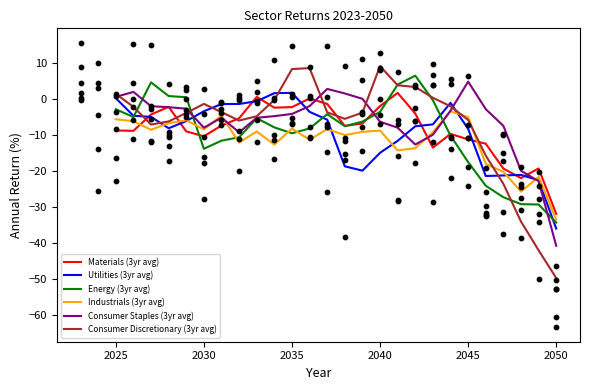

Which series has the largest total across all categories?

Consumer Staples (3yr avg)